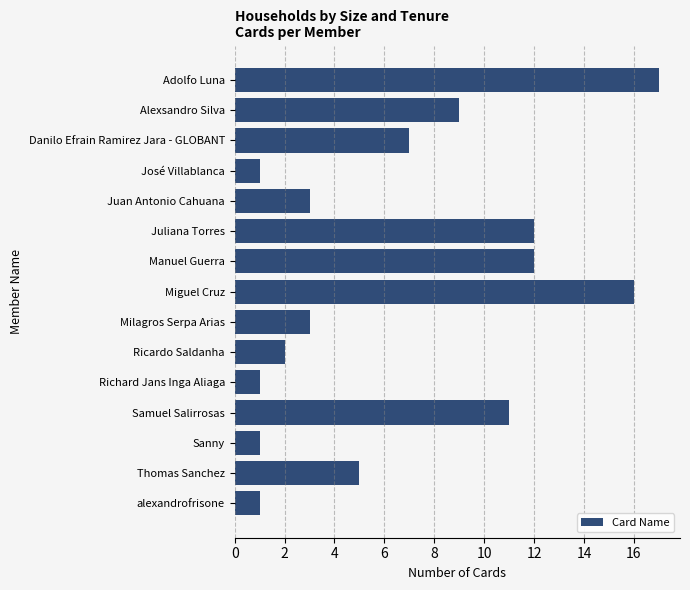

Reading top to bottom, transcribe all the data shown in this chart.

17	9	7	1	3	12	12	16	3	2	1	11	1	5	1